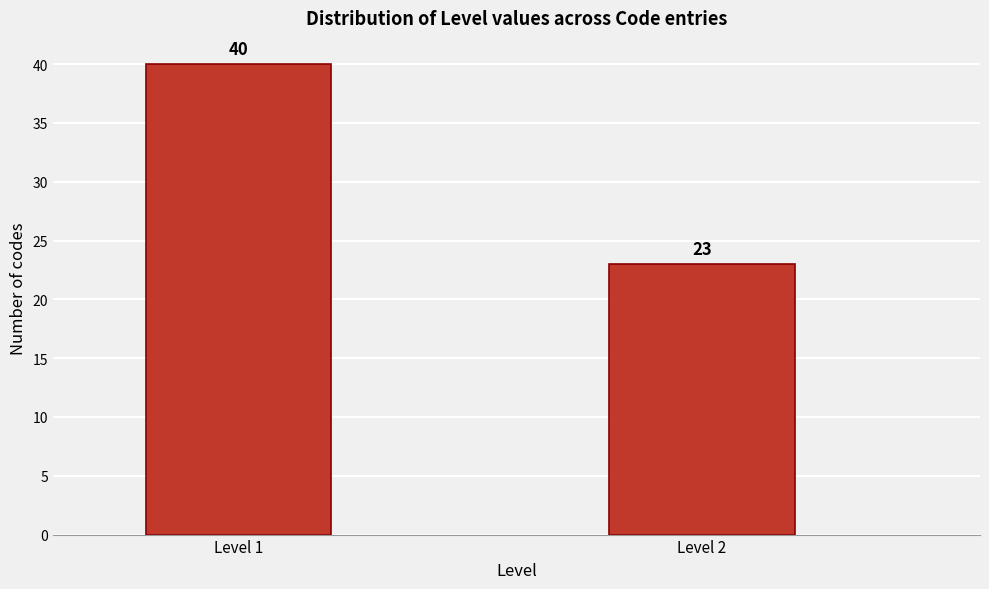

Reading left to right, extract all data points from this chart.

40	23